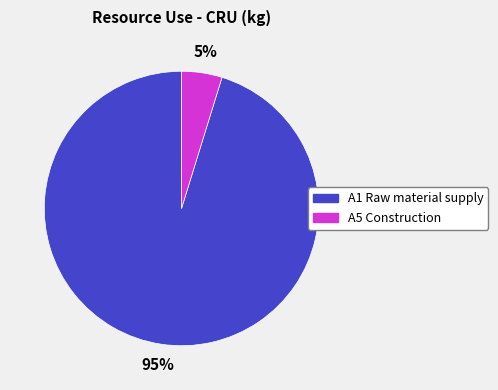

Rank the categories by value from highest to lowest.

A1 Raw material supply, A5 Construction